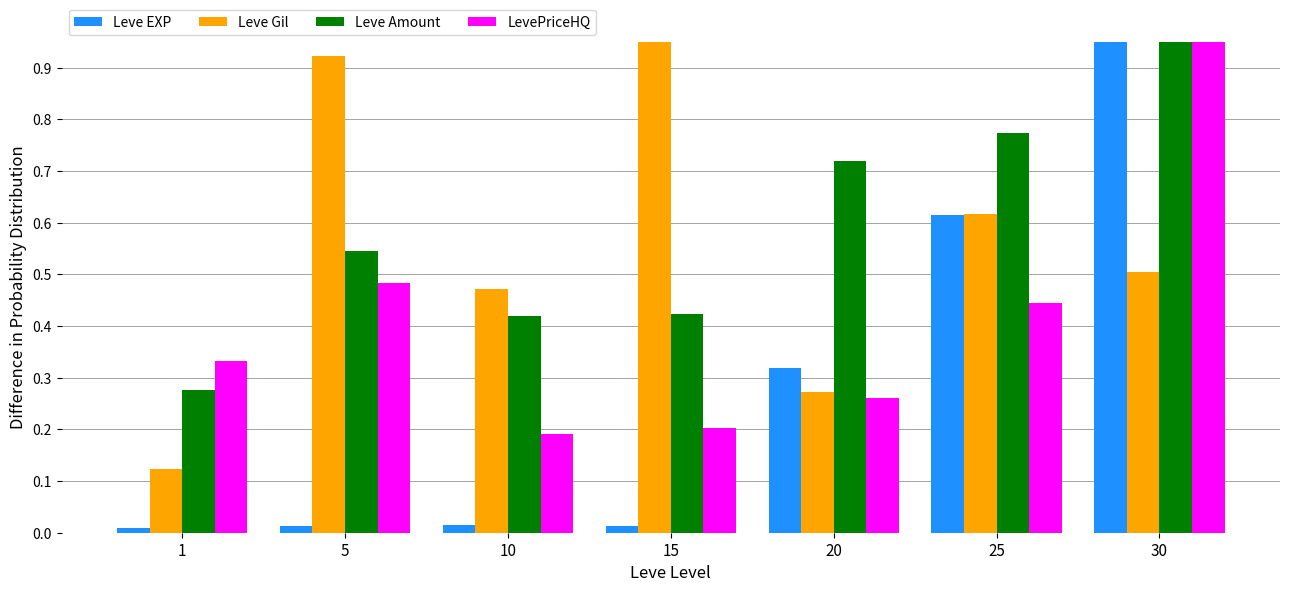

Count the number of data series in this chart.

4